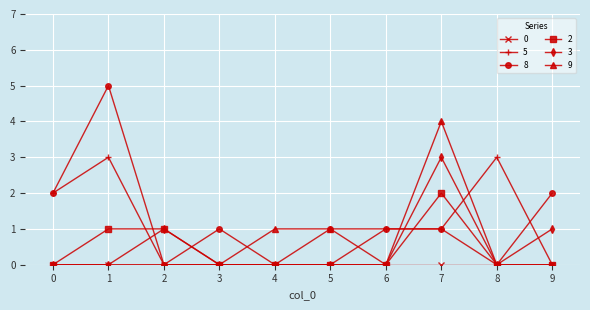

At which category is the sum across all series the highest?

7